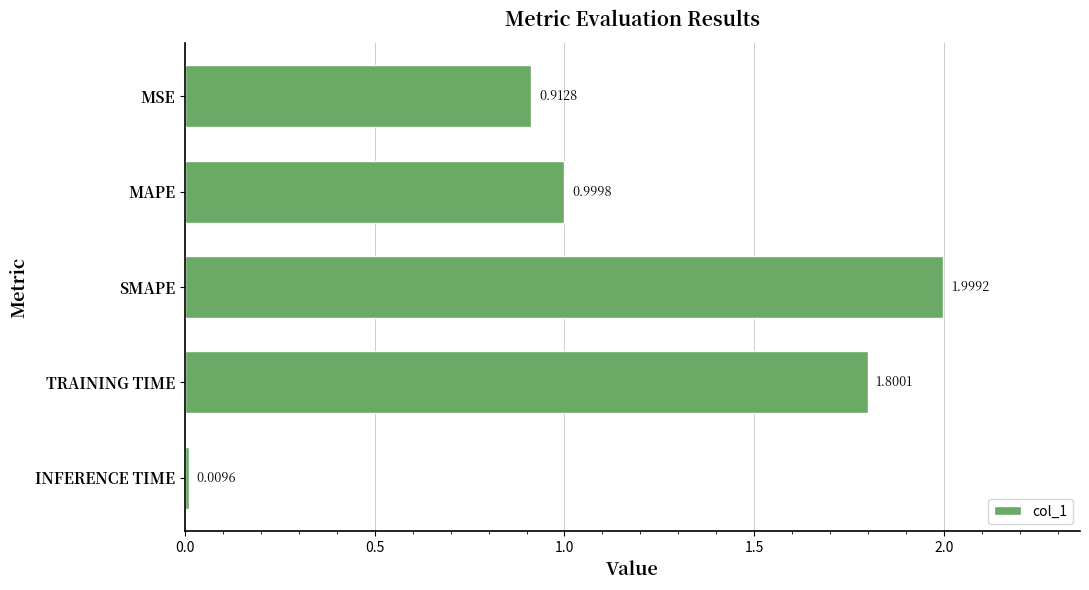

What is the sum of all values?

5.7